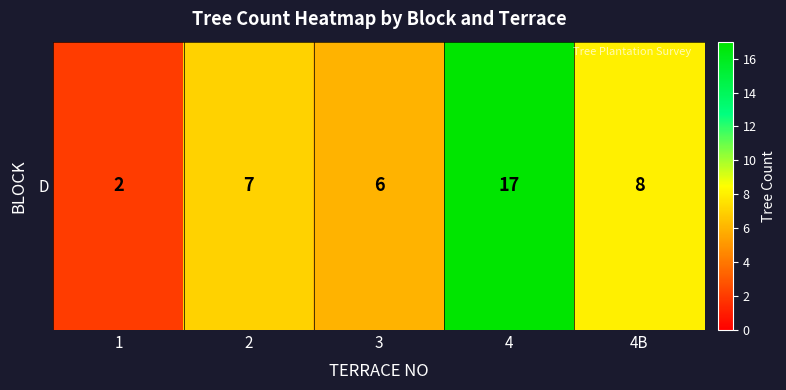

What is the greatest value displayed?

17